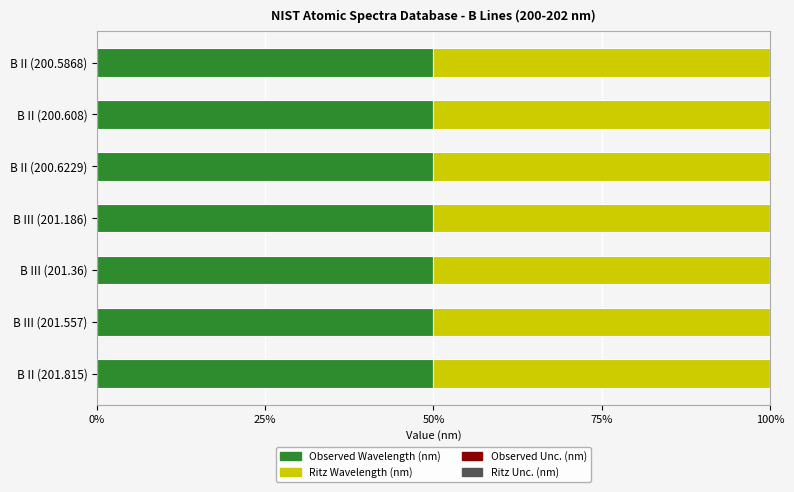

The Observed Wavelength (nm) series shows 50.0 at B II (200.608). True or false?

True